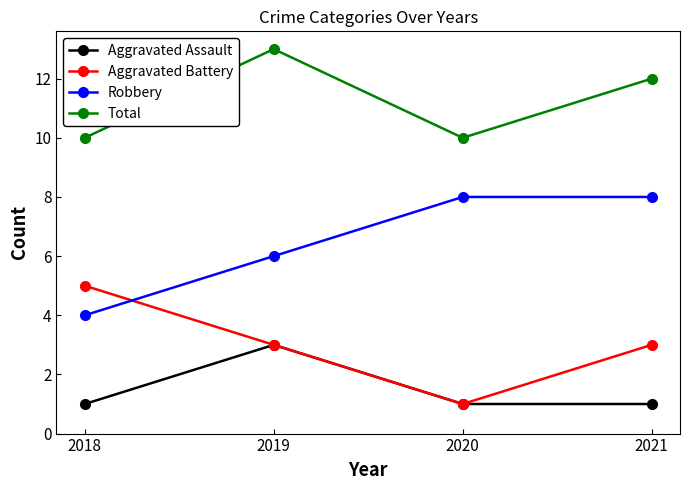

The value of Robbery at 2019 is 4. True or false?

False